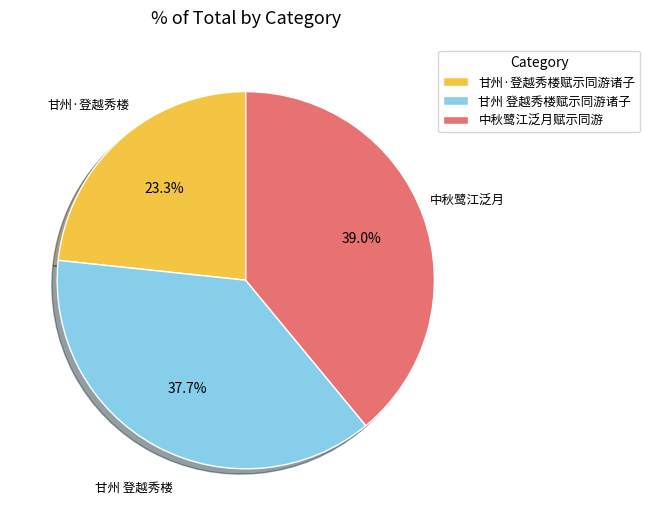

Between 甘州 登越秀楼赋示同游诸子 and 甘州·登越秀楼赋示同游诸子, which is larger?

甘州 登越秀楼赋示同游诸子